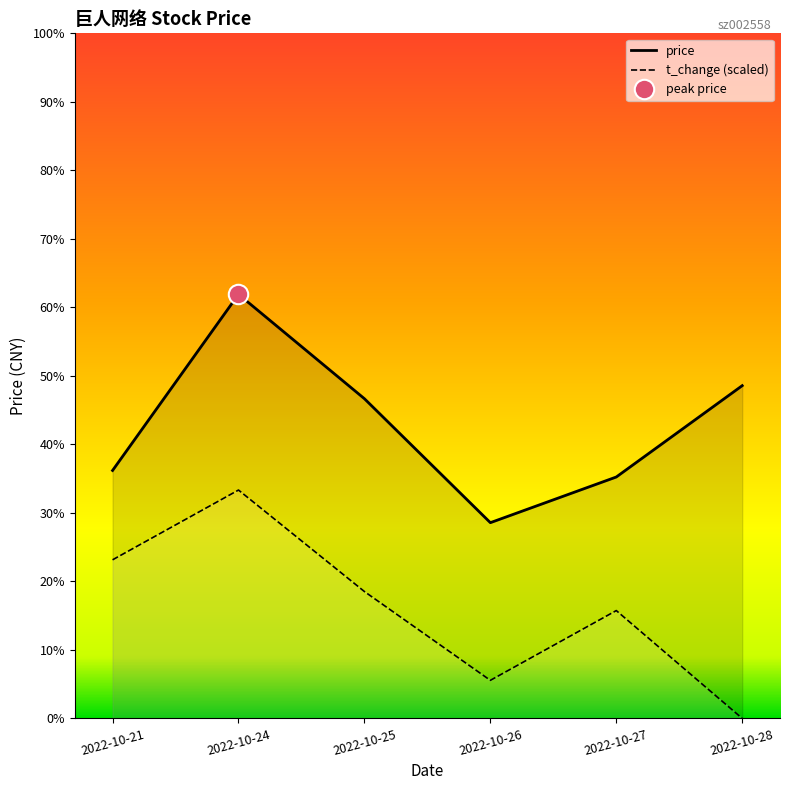

True or false: price has more than 1 interior local peaks.

False